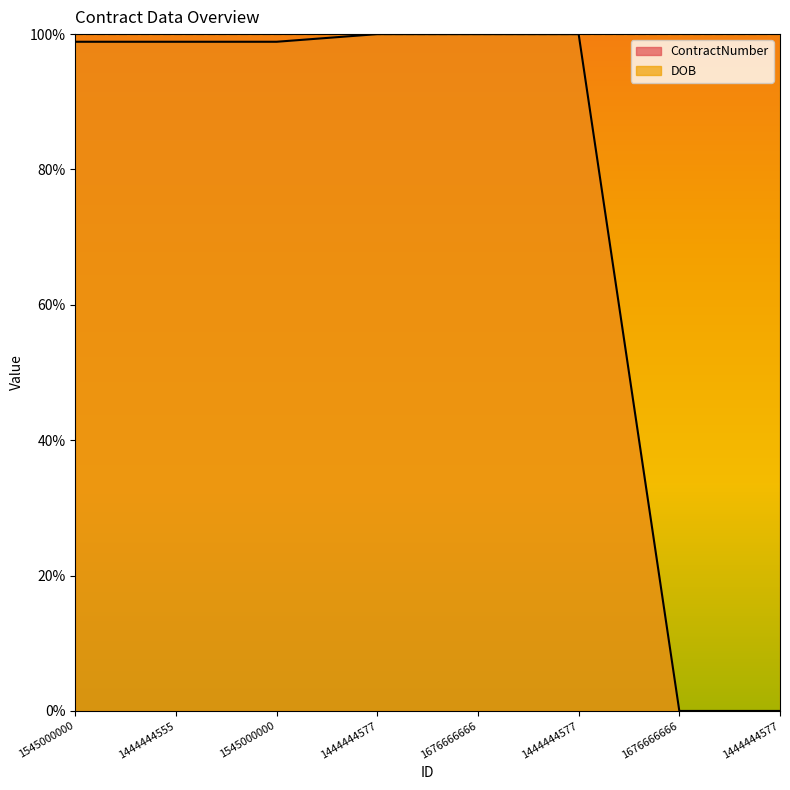

The chart shows a value of 1.0 at 1444444577. True or false?

True